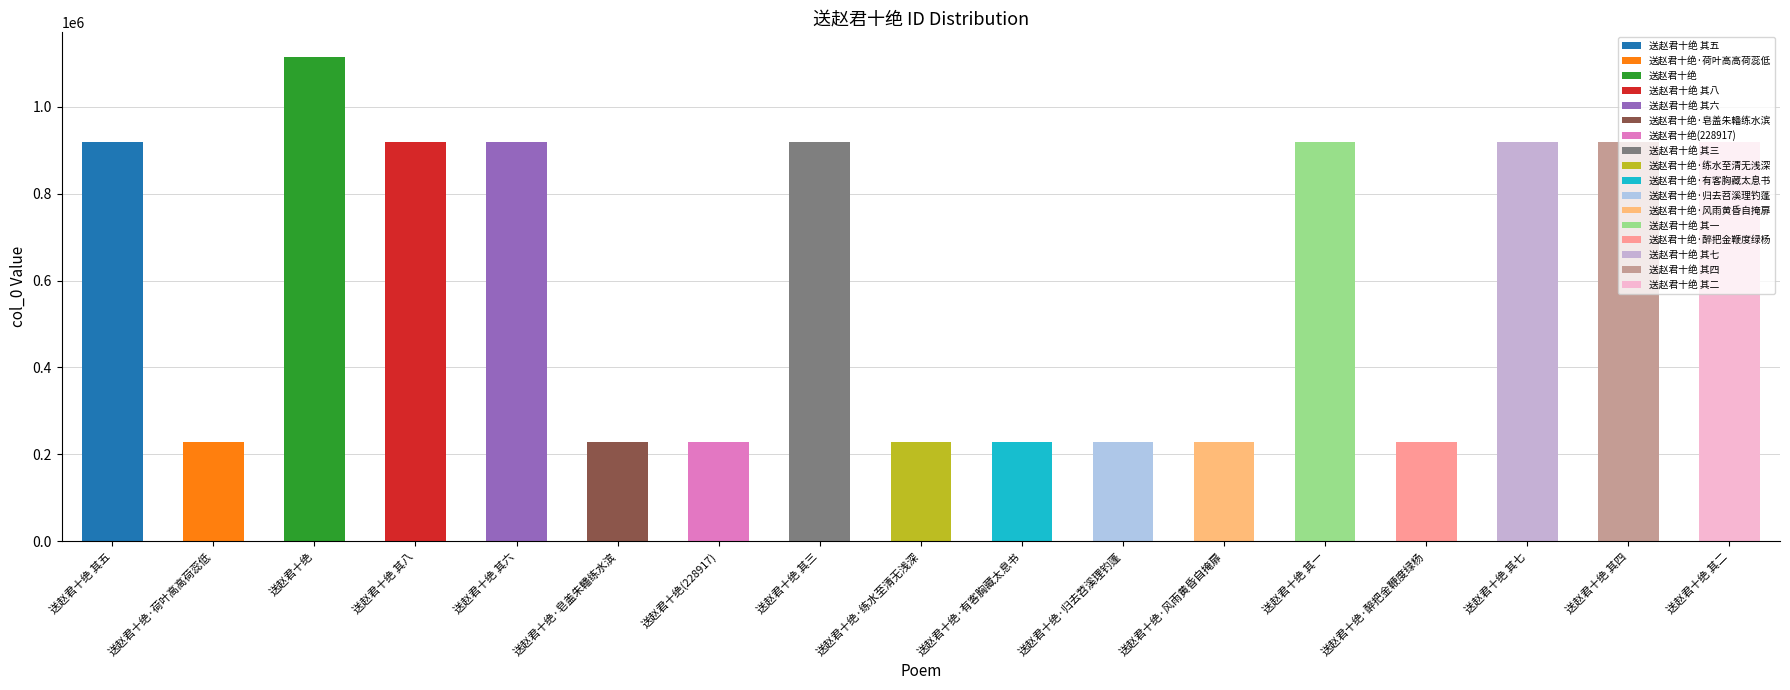

The value at 送赵君十绝 其八 is 238996. True or false?

False